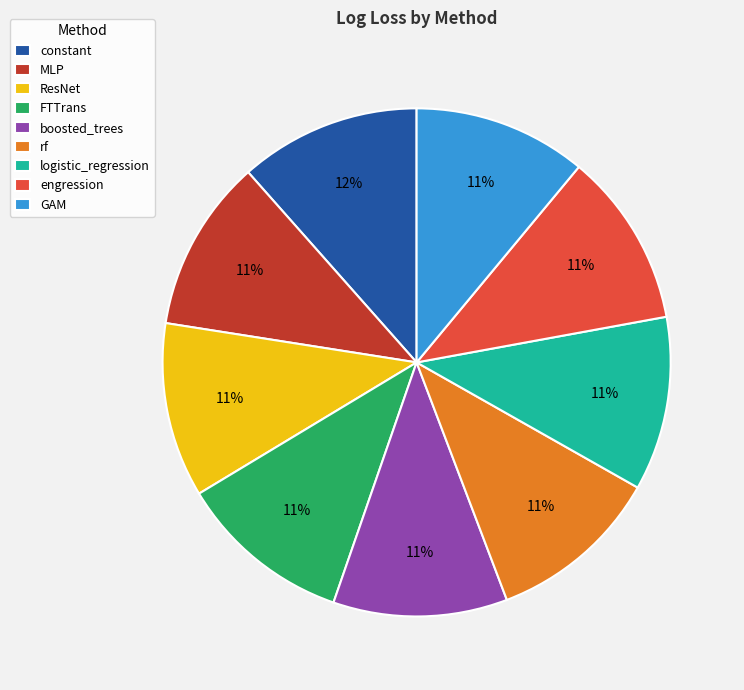

To the nearest percent, what is the average slice percentage?

11%